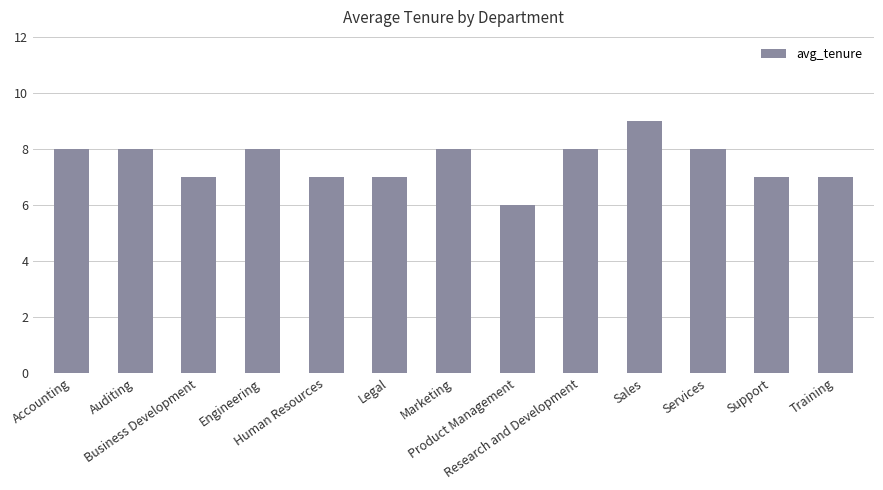

Reading right to left, extract all data points from this chart.

7	7	8	9	8	6	8	7	7	8	7	8	8